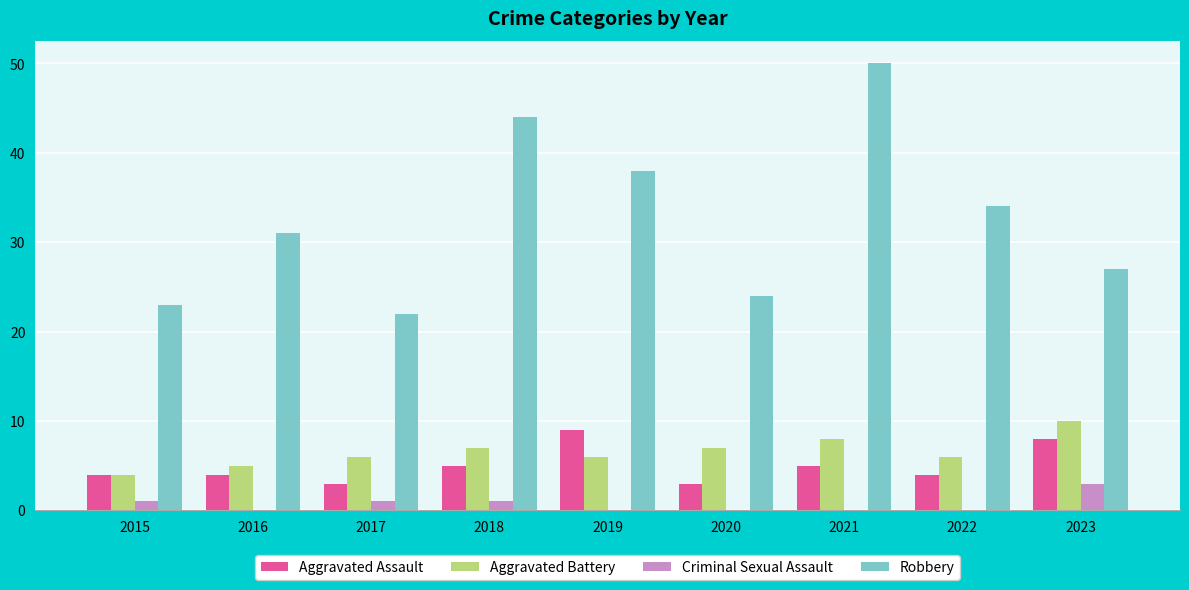

Reading right to left, list all the values displayed in this chart.

Aggravated Assault: 2023=8	2022=4	2021=5	2020=3	2019=9	2018=5	2017=3	2016=4	2015=4
Aggravated Battery: 2023=10	2022=6	2021=8	2020=7	2019=6	2018=7	2017=6	2016=5	2015=4
Criminal Sexual Assault: 2023=3	2022=0	2021=0	2020=0	2019=0	2018=1	2017=1	2016=0	2015=1
Robbery: 2023=27	2022=34	2021=50	2020=24	2019=38	2018=44	2017=22	2016=31	2015=23